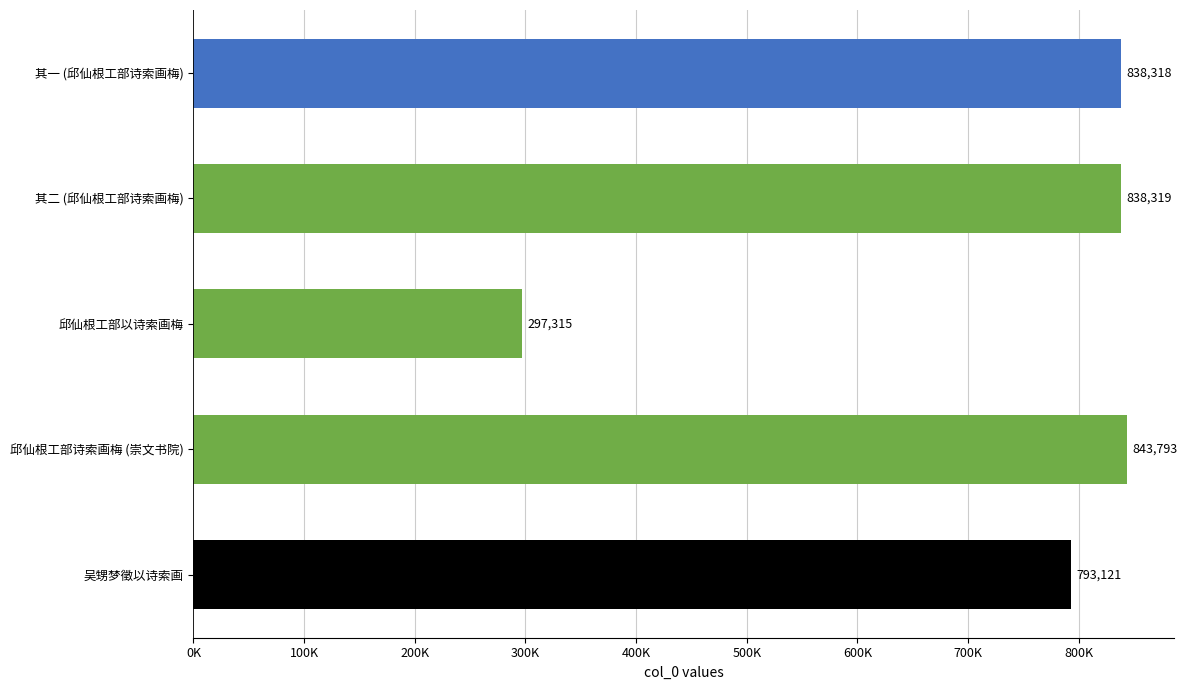

Where is the data nearest to the value 570554?

吴甥梦徵以诗索画